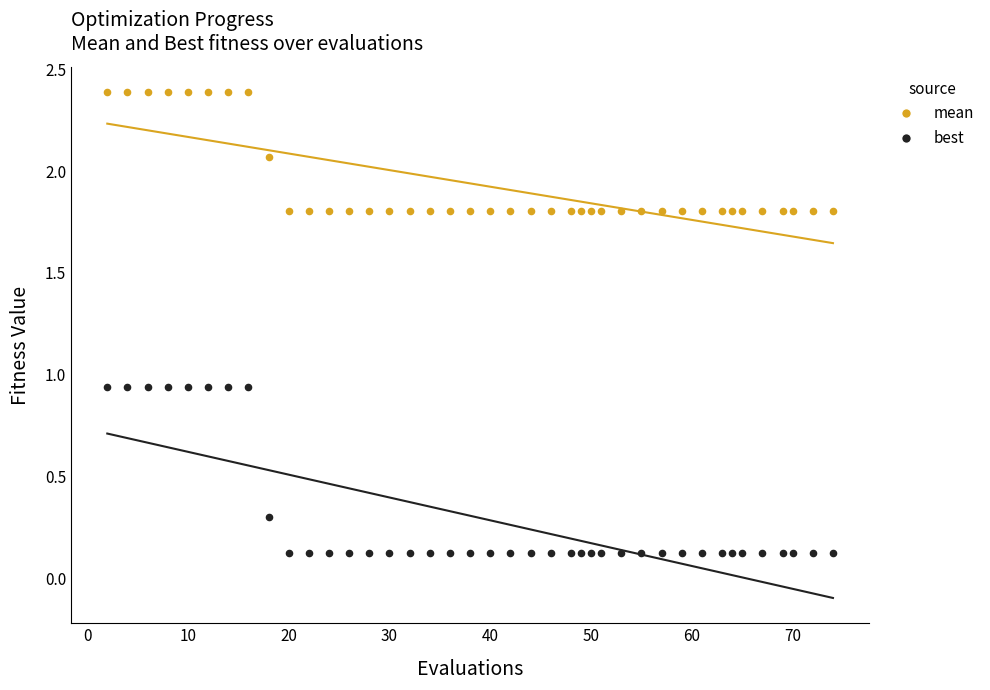

What is the X range (max minus min) for the scatter plot?

72.0